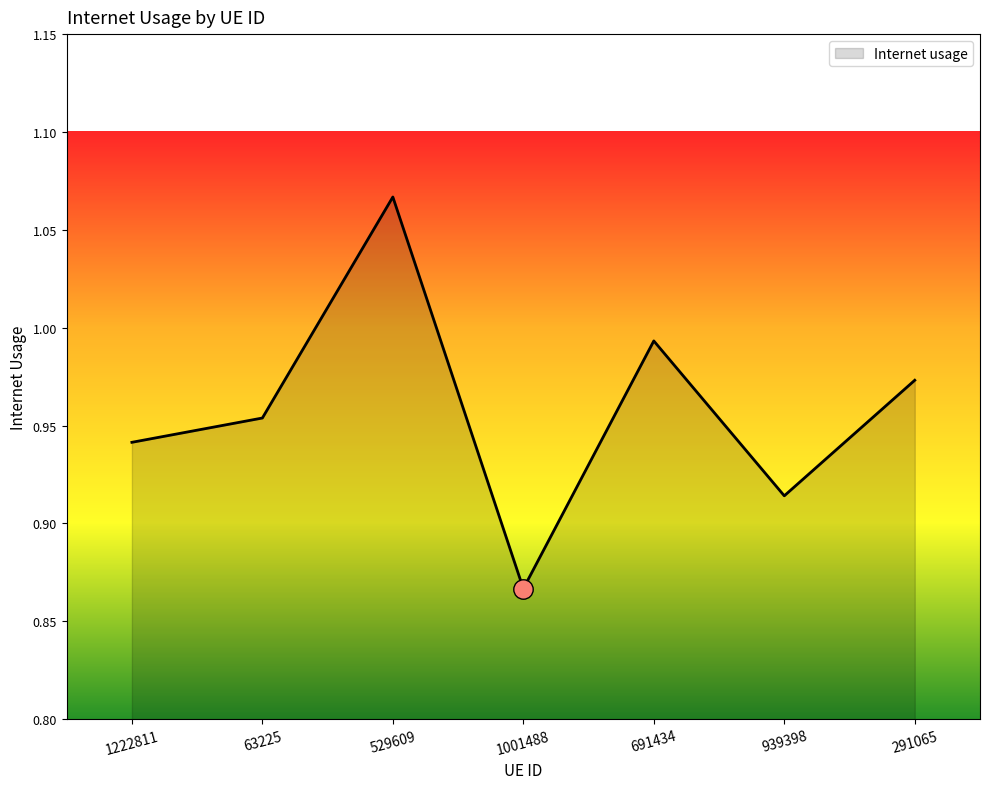

Count the number of categories in the chart.

7